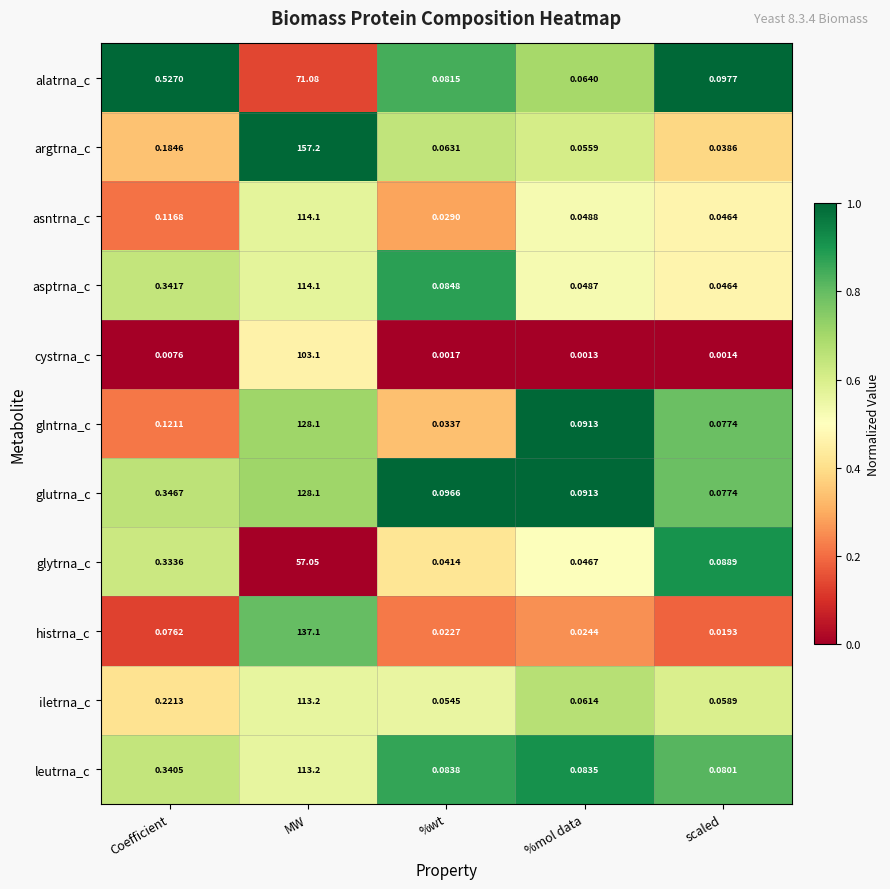

Which series has the largest range (max minus min)?

argtrna_c